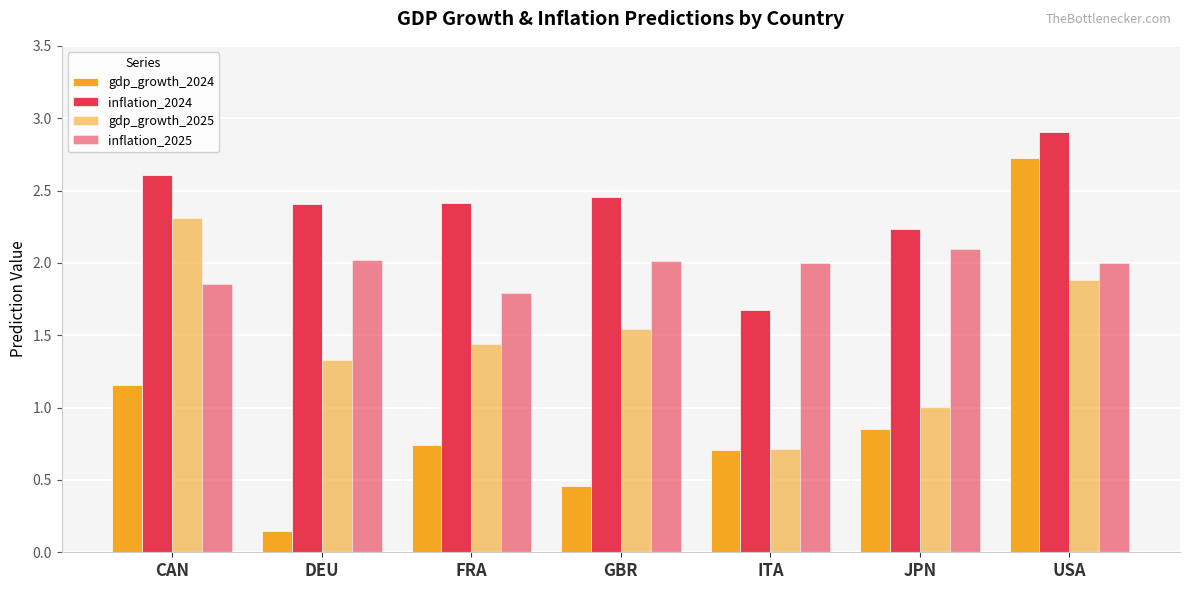

How many groups of bars are there?

7